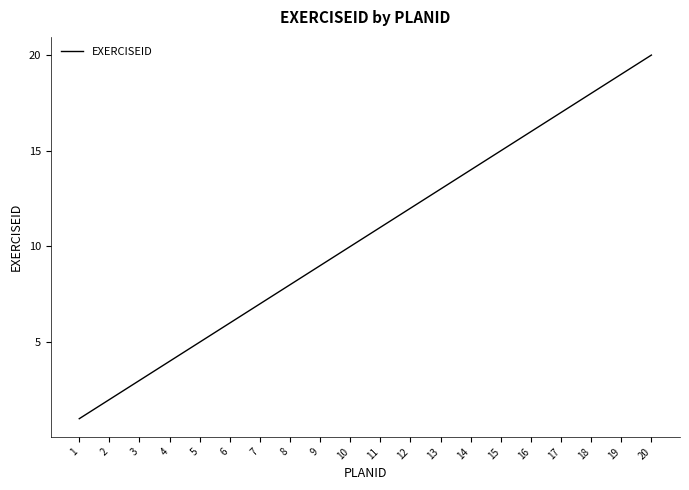

Which label corresponds to the largest value in the chart?

20